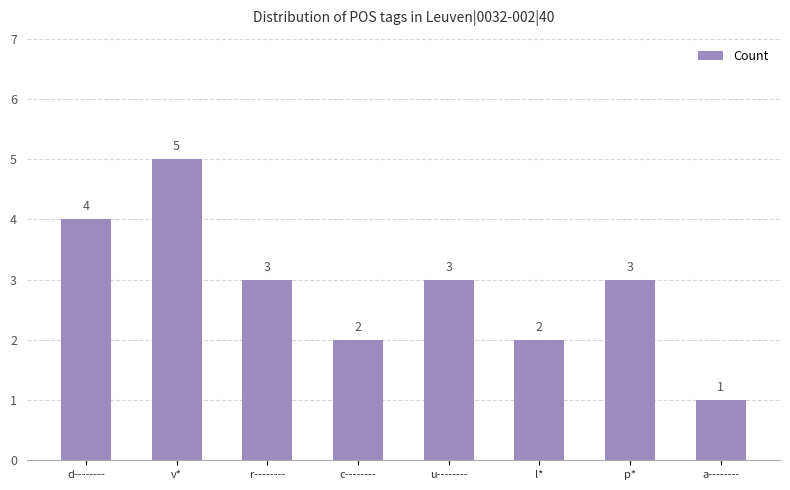

What is the value of the 1st bar from the left?

4